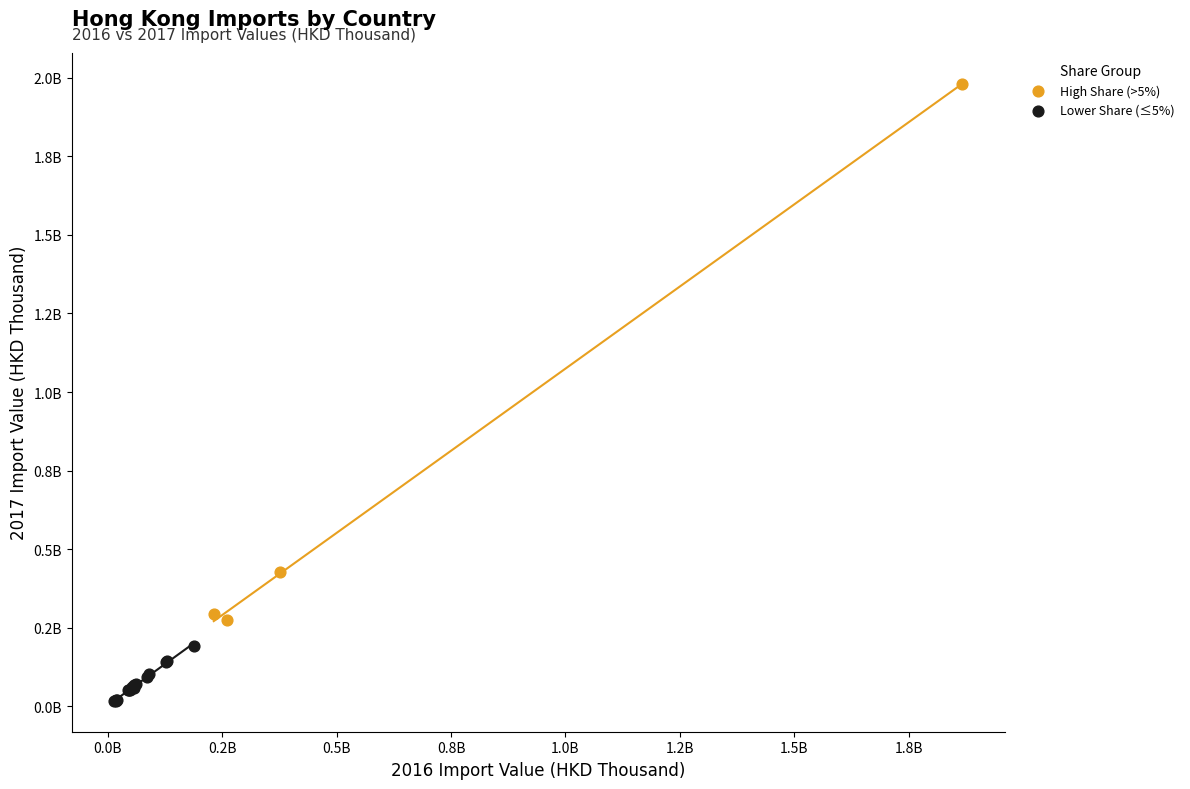

What are all the series names shown in the legend?

High Share (>5%), Lower Share (≤5%)